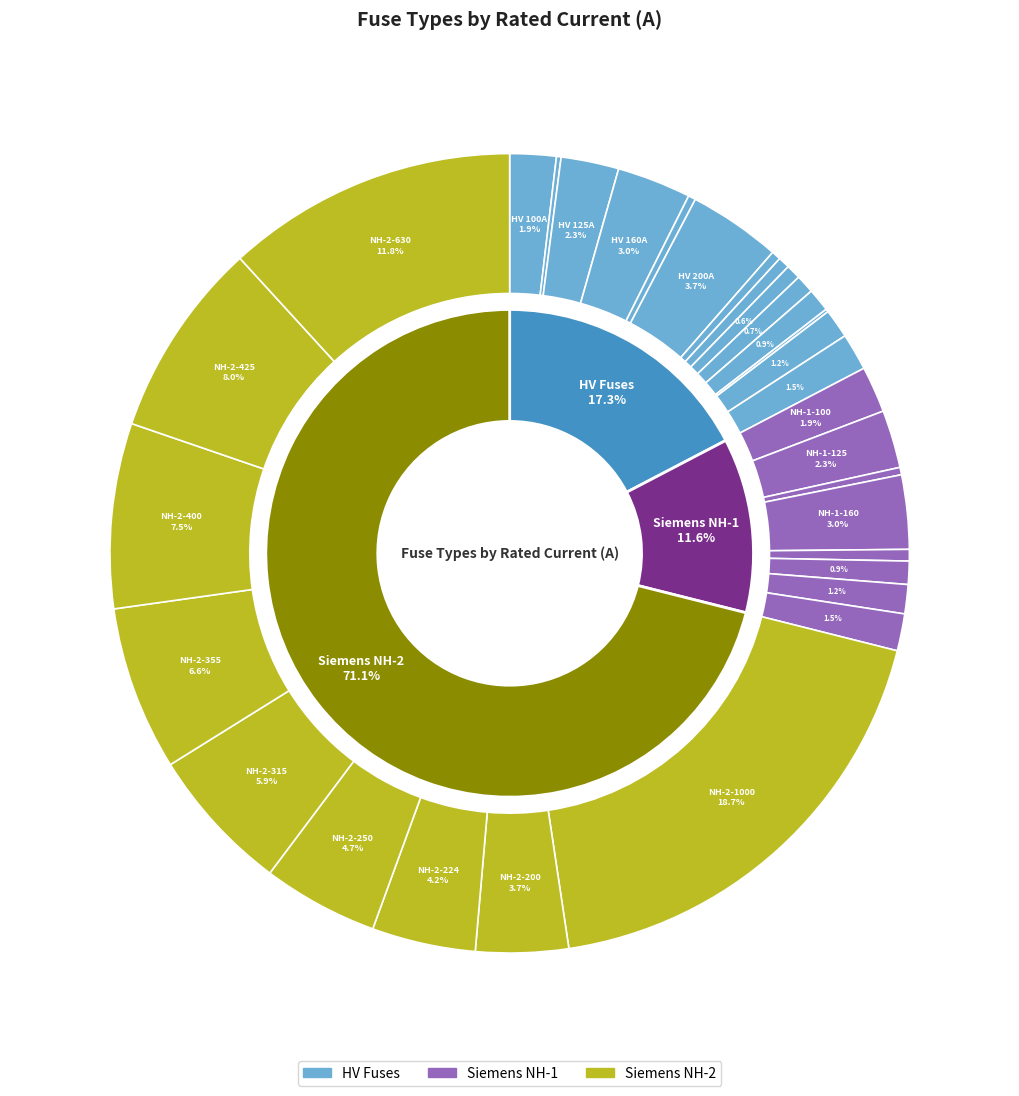

Rank the categories by value from highest to lowest.

NH-2-1000, NH-2-630, NH-2-425, NH-2-400, NH-2-355, NH-2-315, NH-2-250, NH-2-224, HV 200A, NH-2-200, HV 160A, NH-1-160, HV 125A, NH-1-125, HV 100A, NH-1-100, HV 80A, NH-1-80, HV 63A, NH-1-63, HV 50A, NH-1-50, HV 40A, HV 31.5A, HV 25A, NH-1-25, HV 20A, HV 16A, NH-1-16, HV 10A, HV 6.3A